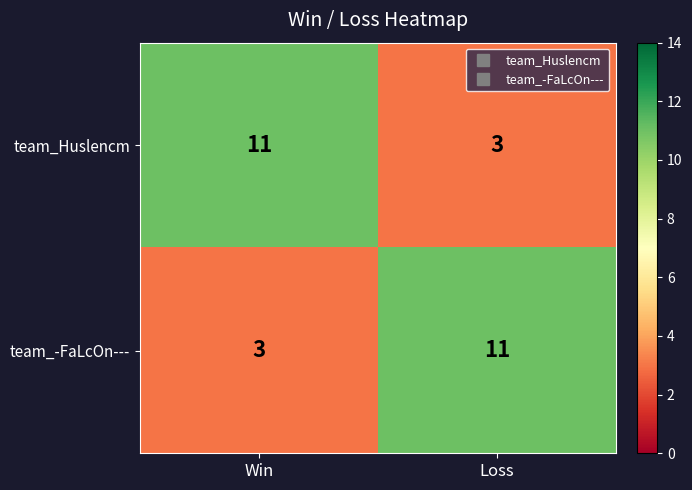

What is the approximate value of team_Huslencm at Loss?

3